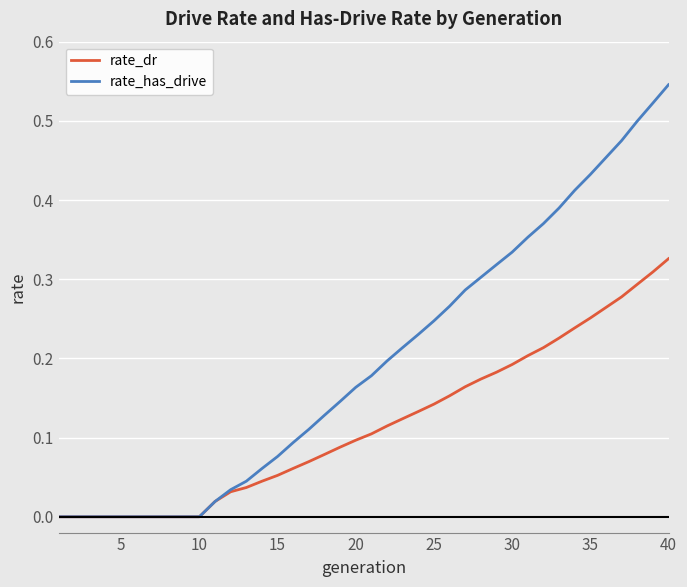

Which series has the largest total across all categories?

rate_has_drive